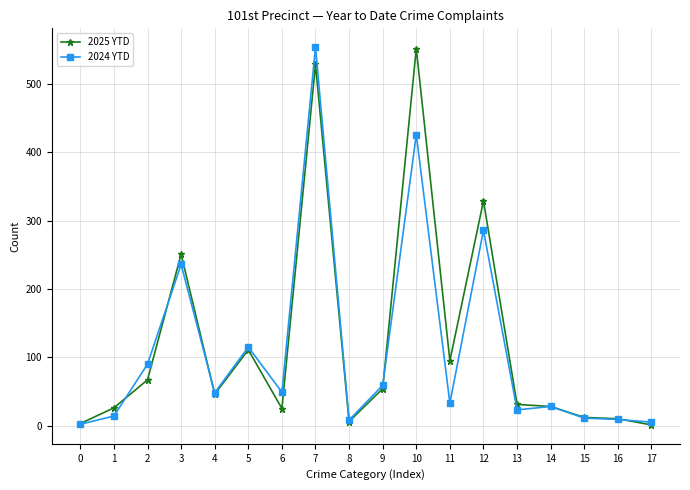

At 12, list the series in order from largest to smallest.

2025 YTD, 2024 YTD